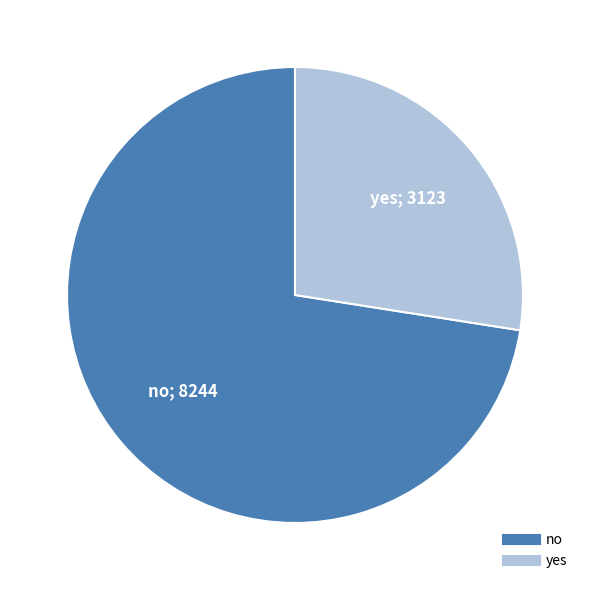

The yes slice represents 27% of the pie. True or false?

True